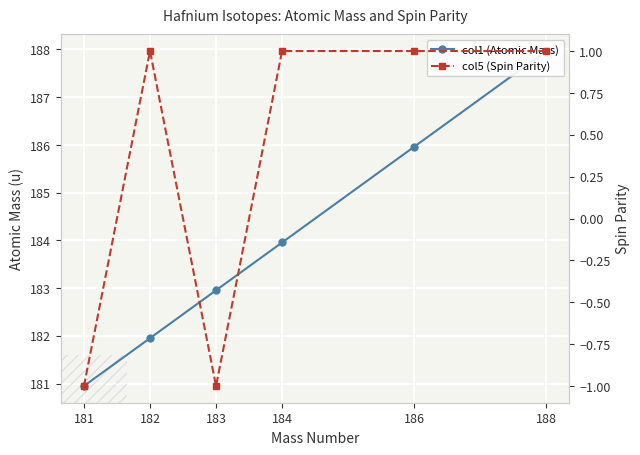

At 184, list the series in order from smallest to largest.

col5 (Spin Parity), col1 (Atomic Mass)